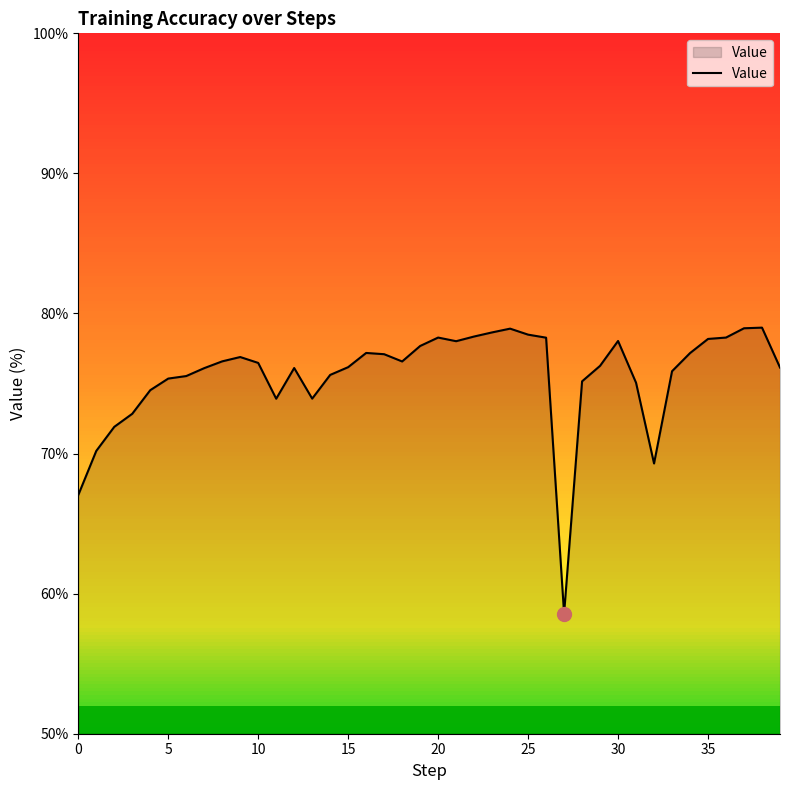

What is the maximum value shown in the chart?

79.0